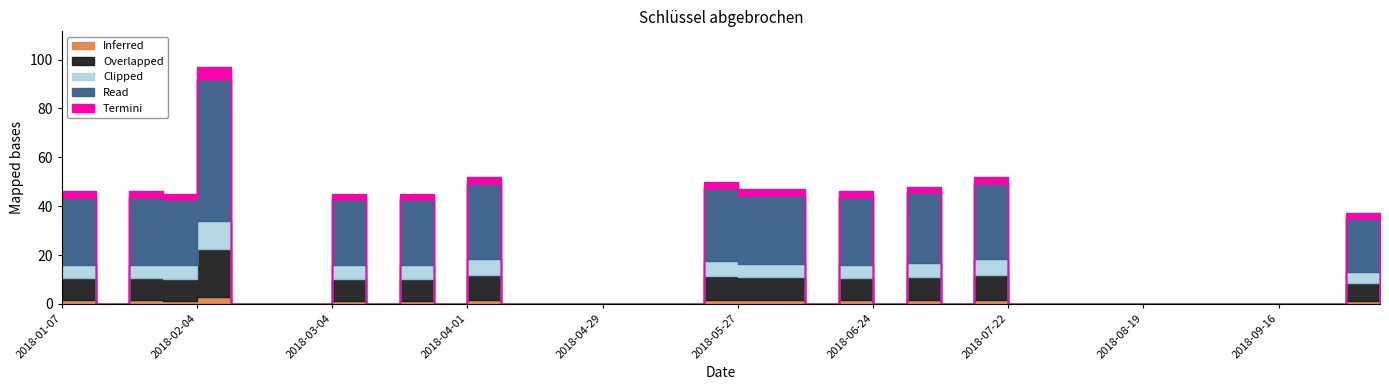

Which label corresponds to the largest value in the chart?

2018-02-04